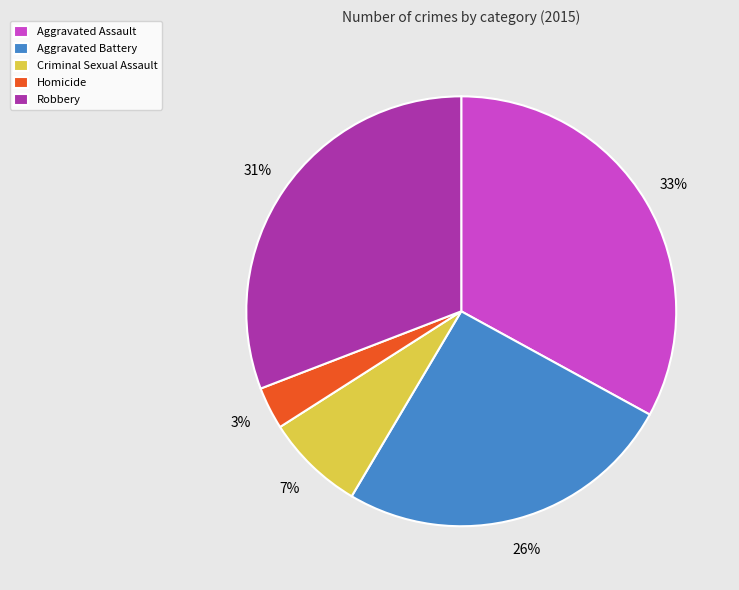

The Criminal Sexual Assault slice represents 7% of the pie. True or false?

True